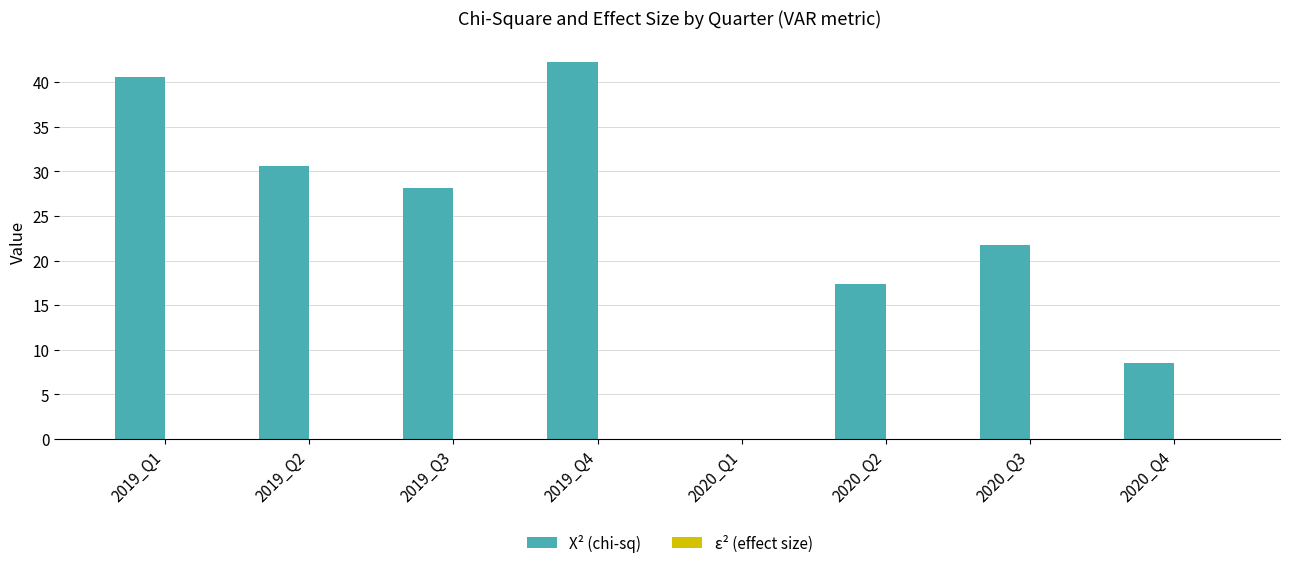

How many positive values does the X² (chi-sq) series have?

7